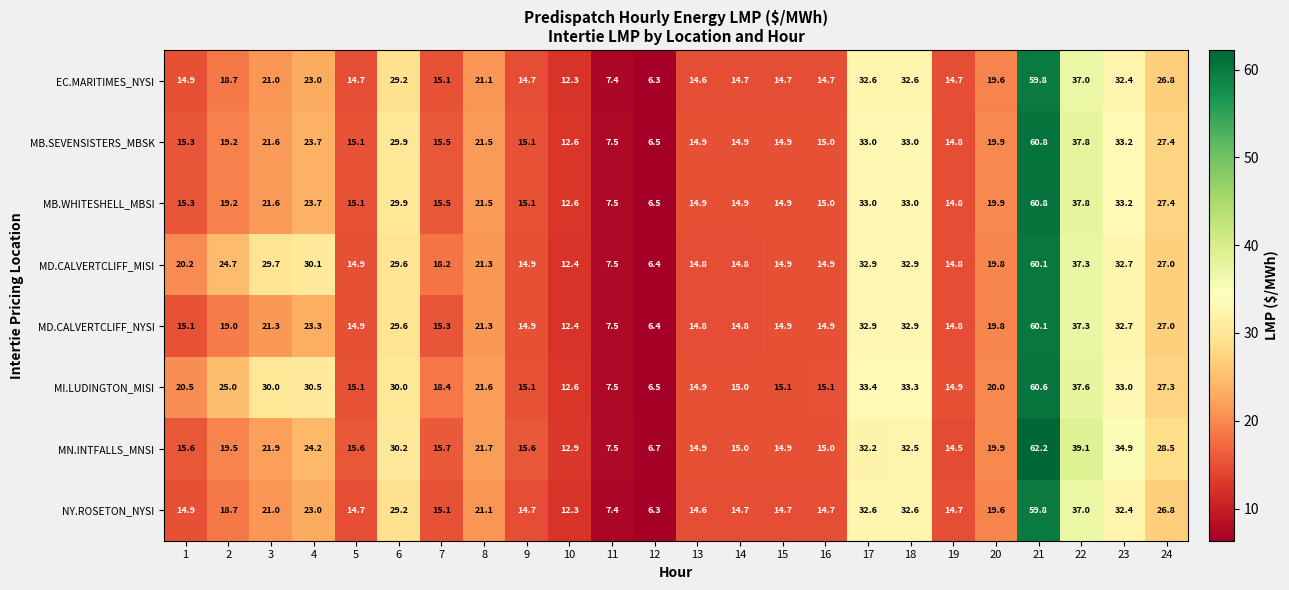

What is the minimum value for MD.CALVERTCLIFF_MISI?

6.4